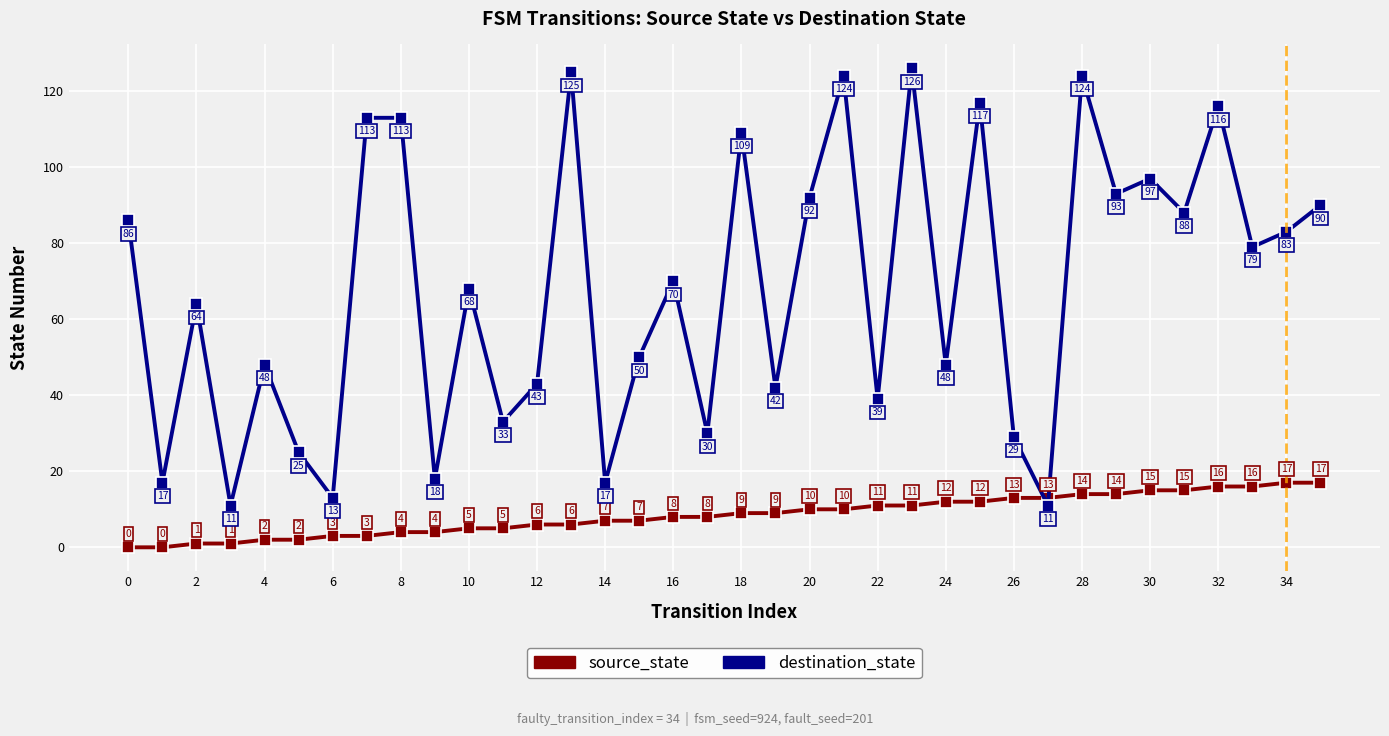

List the series in order of their peak value, lowest first.

source_state, destination_state